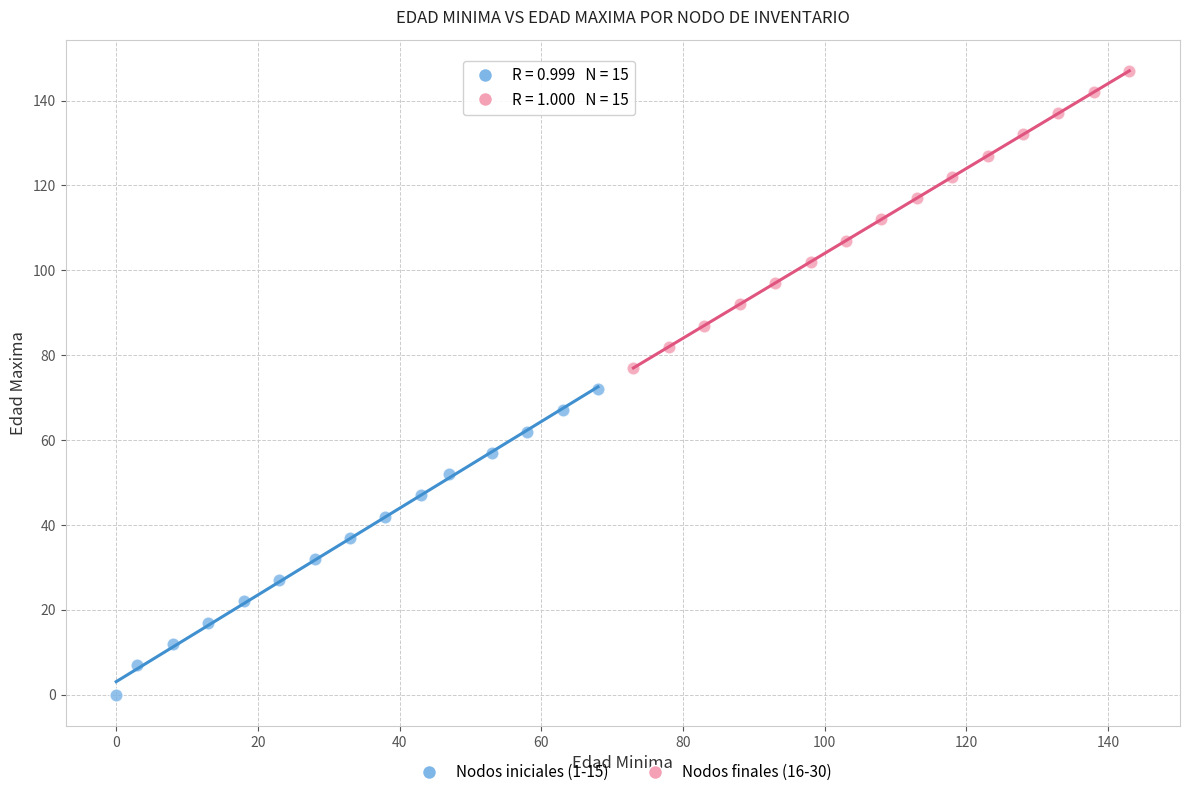

What are all the series names shown in the legend?

Nodos iniciales (1-15), Nodos finales (16-30)